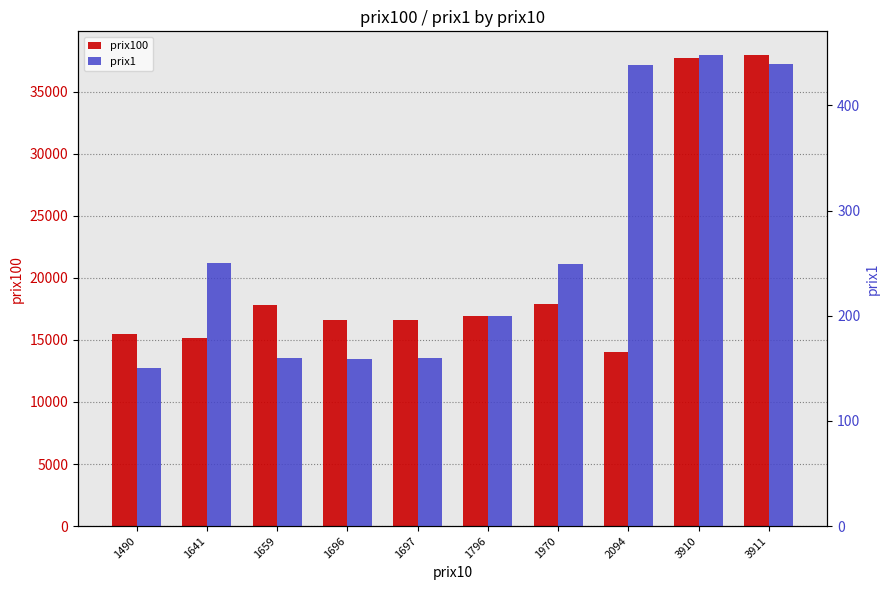

How many categories are shown in the chart?

10